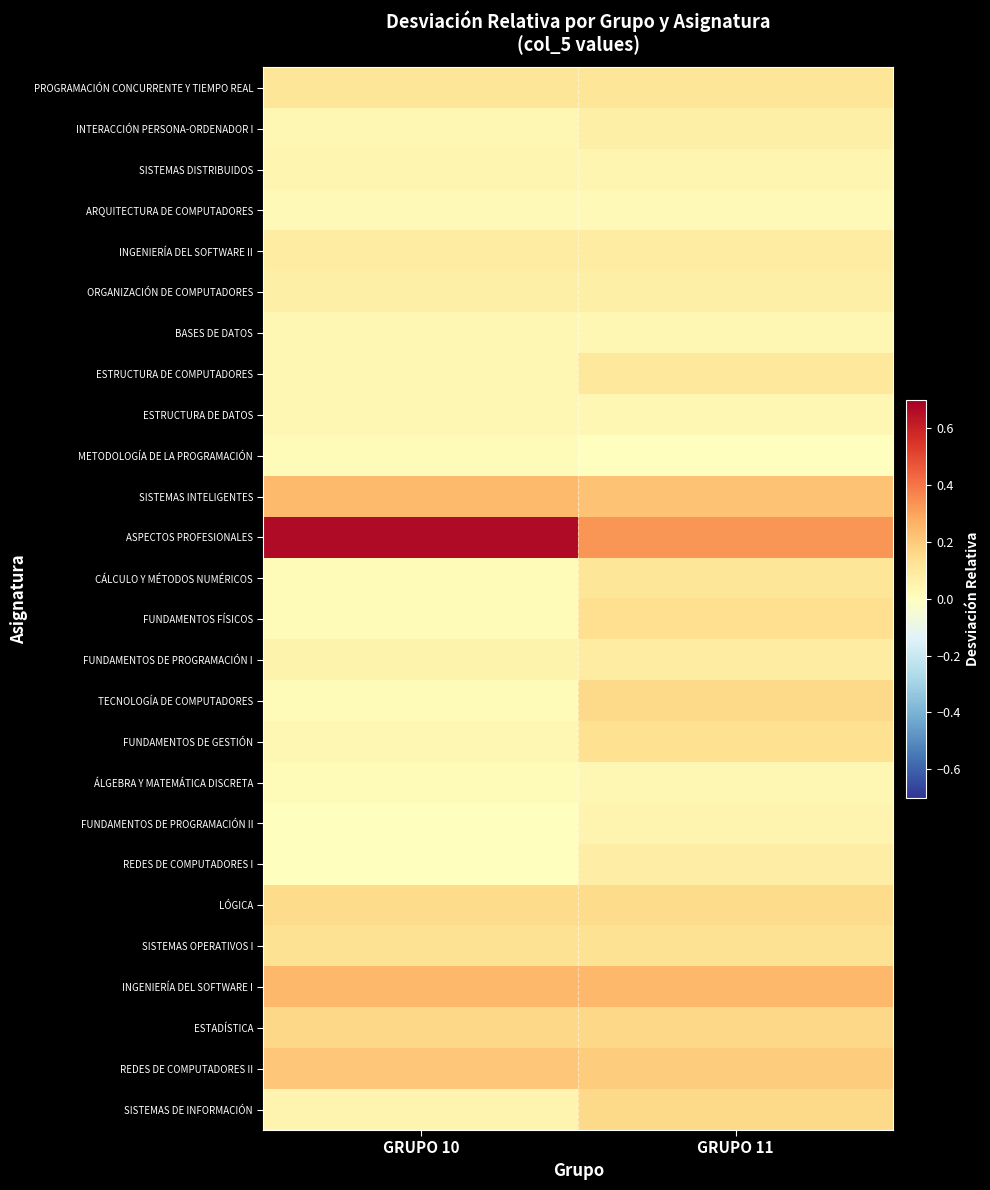

At which category is the sum across all series the highest?

GRUPO 11